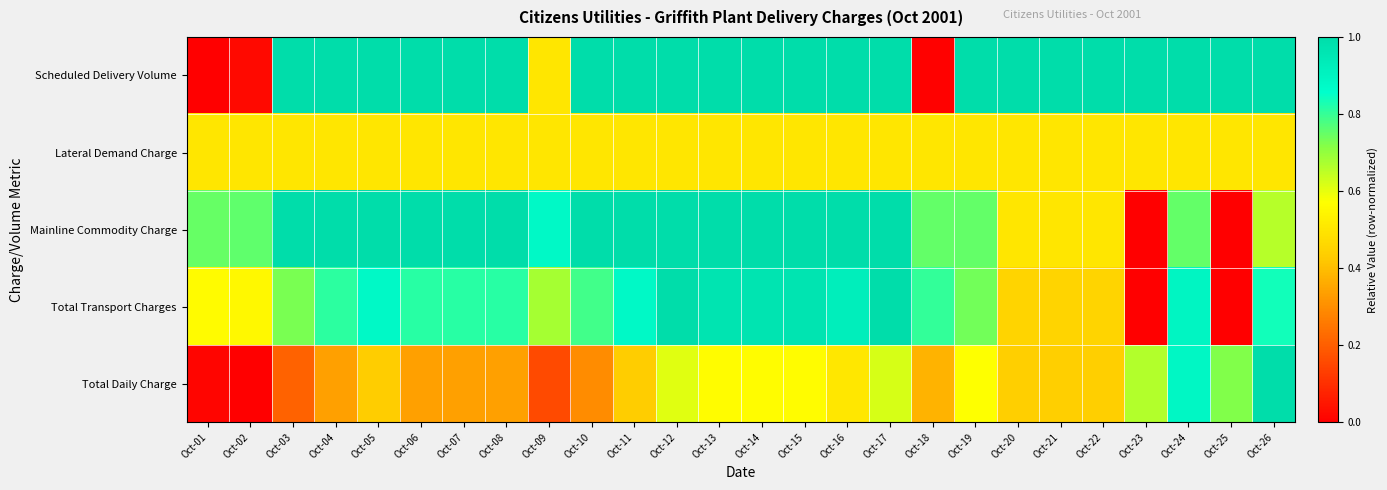

At which category does the chart reach its peak across all series?

Oct-04